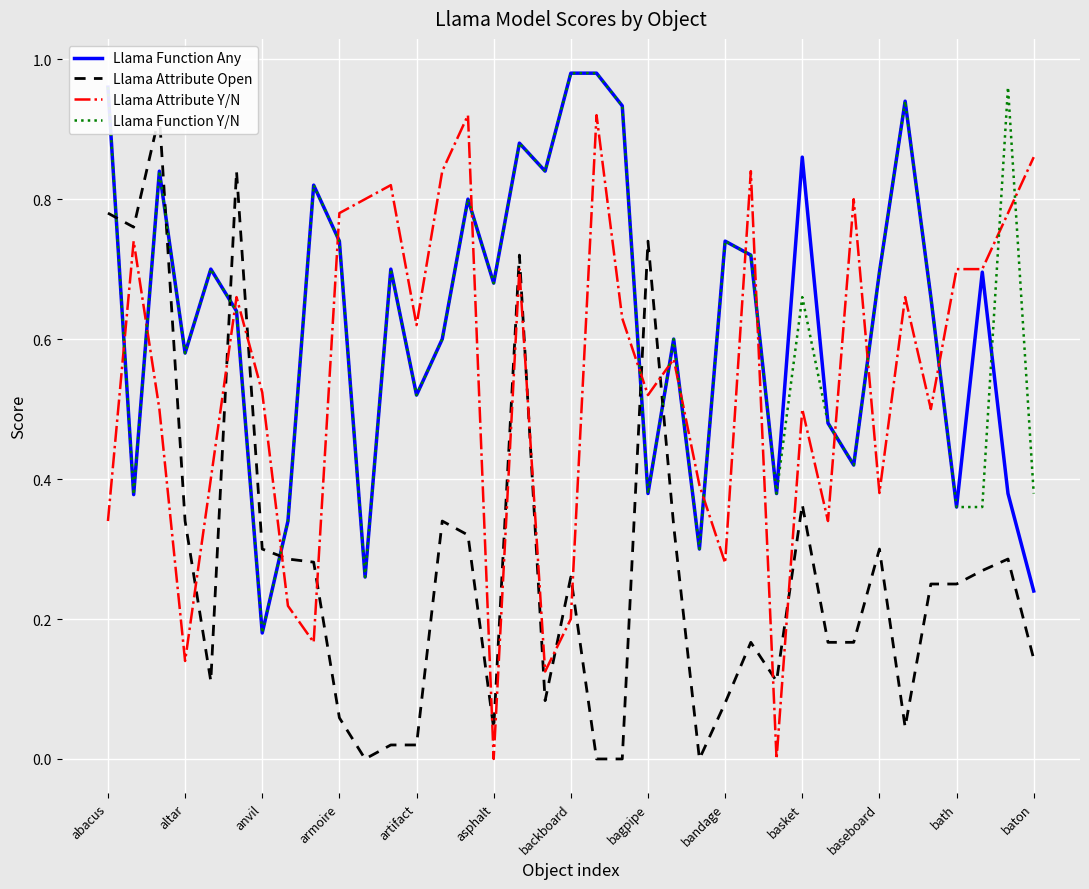

Reading right to left, what are all the values shown in this chart?

Llama Function Any: 0.2	0.4	0.7	0.4	0.7	0.9	0.7	0.4	0.5	0.9	0.4	0.7	0.7	0.3	0.6	0.4	0.9	1.0	1.0	0.8	0.9	0.7	0.8	0.6	0.5	0.7	0.3	0.7	0.8	0.3	0.2	0.6	0.7	0.6	0.8	0.4	1.0
Llama Attribute Open: 0.1	0.3	0.3	0.2	0.2	0.0	0.3	0.2	0.2	0.4	0.1	0.2	0.1	0.0	0.3	0.7	0.0	0.0	0.3	0.1	0.7	0.0	0.3	0.3	0.0	0.0	0.0	0.1	0.3	0.3	0.3	0.8	0.1	0.3	0.9	0.8	0.8
Llama Attribute Y/N: 0.9	0.8	0.7	0.7	0.5	0.7	0.4	0.8	0.3	0.5	0.0	0.8	0.3	0.4	0.6	0.5	0.6	0.9	0.2	0.1	0.7	0.0	0.9	0.8	0.6	0.8	0.8	0.8	0.2	0.2	0.5	0.7	0.4	0.1	0.5	0.7	0.3
Llama Function Y/N: 0.4	1.0	0.4	0.4	0.7	0.9	0.7	0.4	0.5	0.7	0.4	0.7	0.7	0.3	0.6	0.4	0.9	1.0	1.0	0.8	0.9	0.7	0.8	0.6	0.5	0.7	0.3	0.7	0.8	0.3	0.2	0.6	0.7	0.6	0.8	0.4	1.0